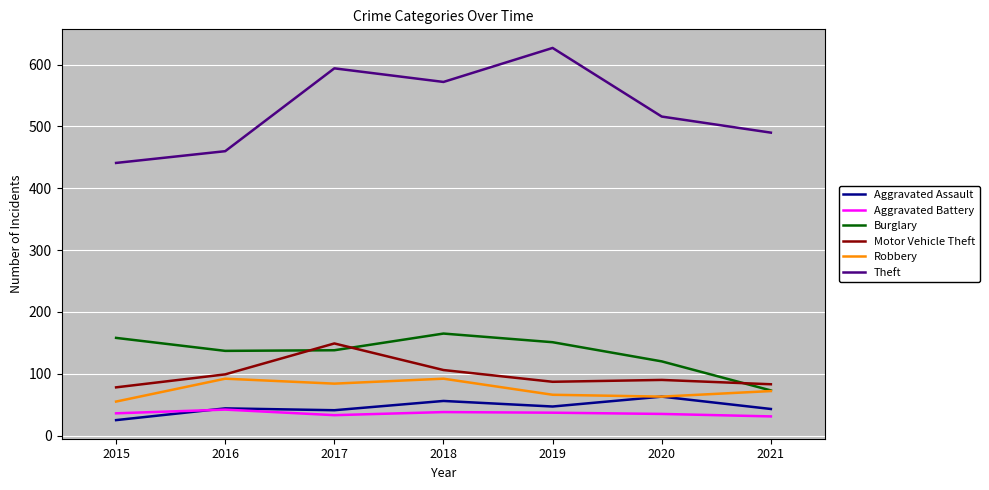

The value of Motor Vehicle Theft at 2017 is 149. True or false?

True